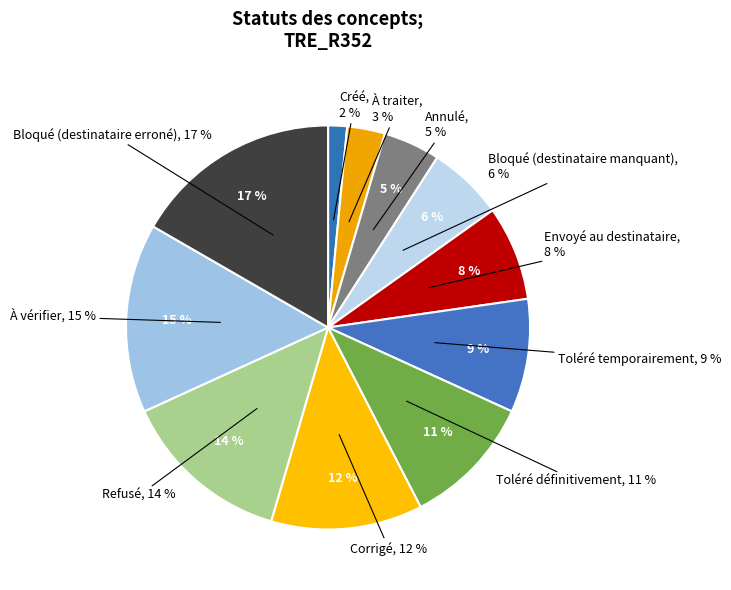

Is there a majority slice in this chart?

No